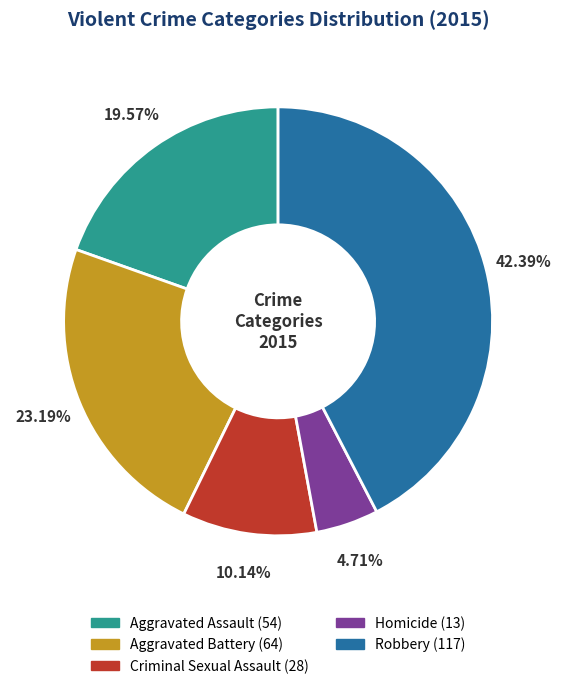

Is there any slice that represents more than half of the pie?

No